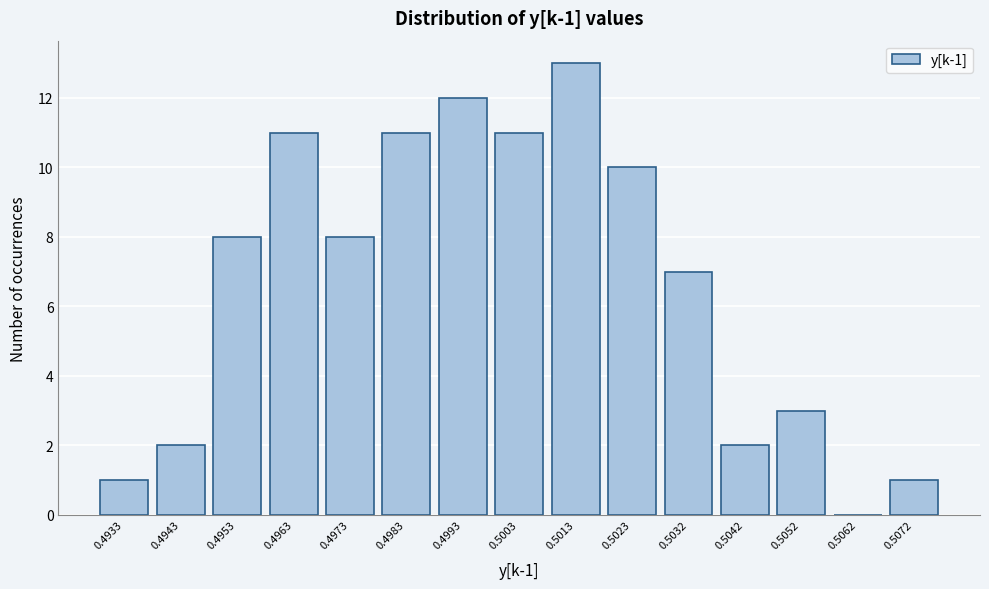

Reading right to left, what are all the values shown in this chart?

0.5072=1	0.5062=0	0.5052=3	0.5042=2	0.5032=7	0.5023=10	0.5013=13	0.5003=11	0.4993=12	0.4983=11	0.4973=8	0.4963=11	0.4953=8	0.4943=2	0.4933=1